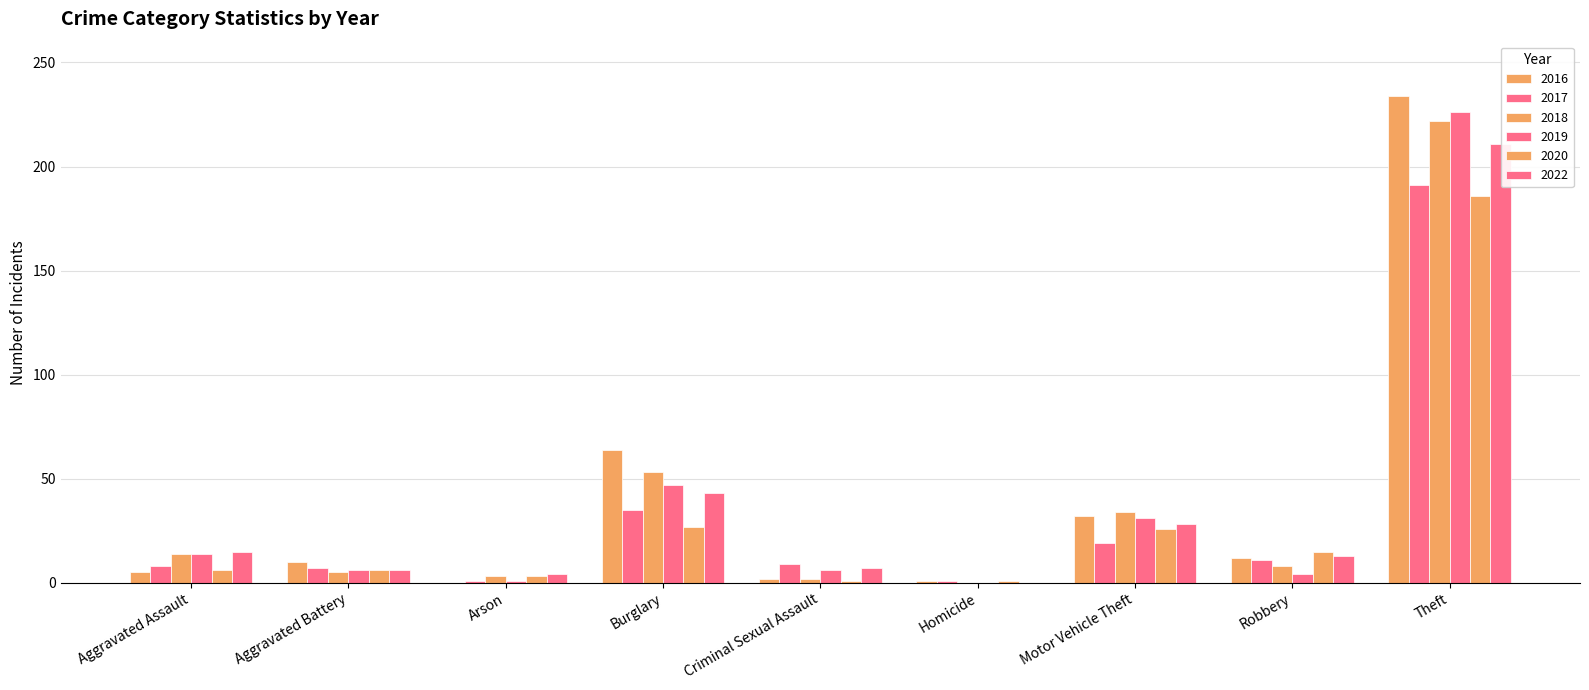

How many categories are shown in the chart?

9